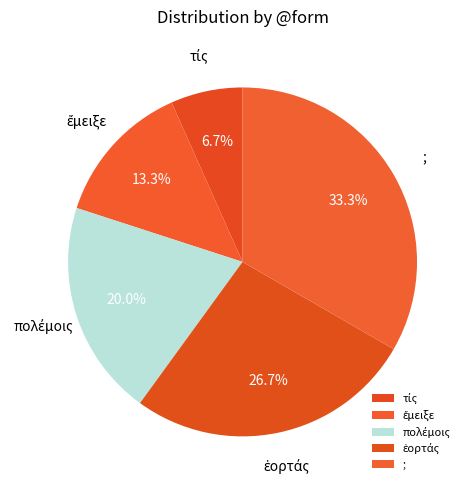

Count the number of slices in the pie.

5